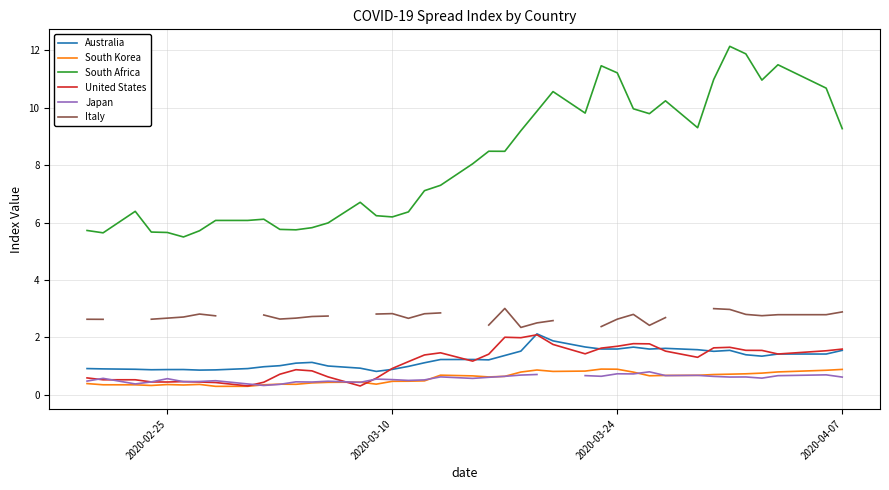

Does the chart display data point markers on the line(s)?

No